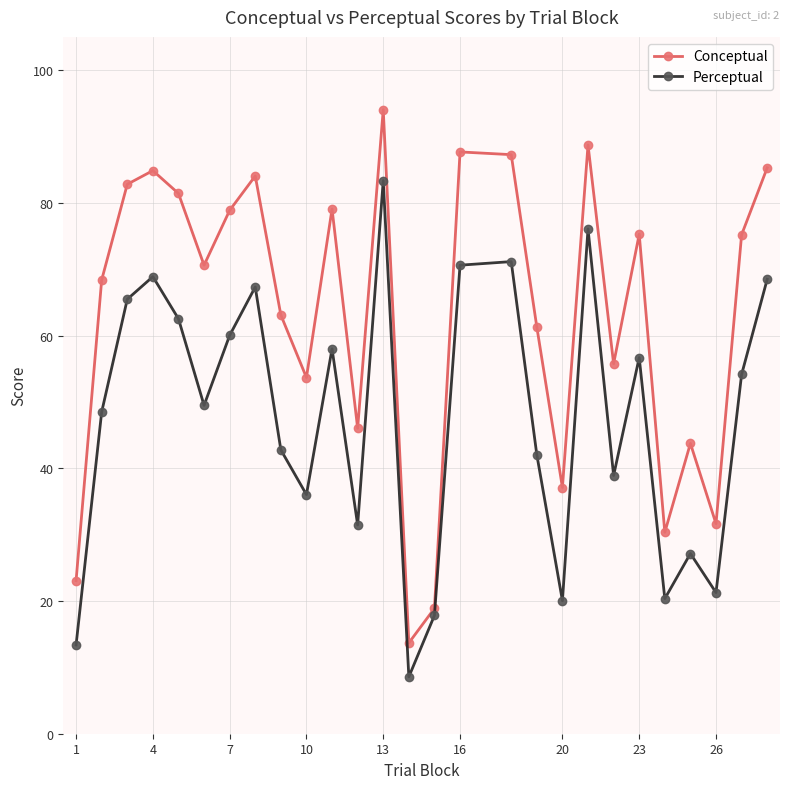

What is the value of the Perceptual point at the 18th from the left?

42.0